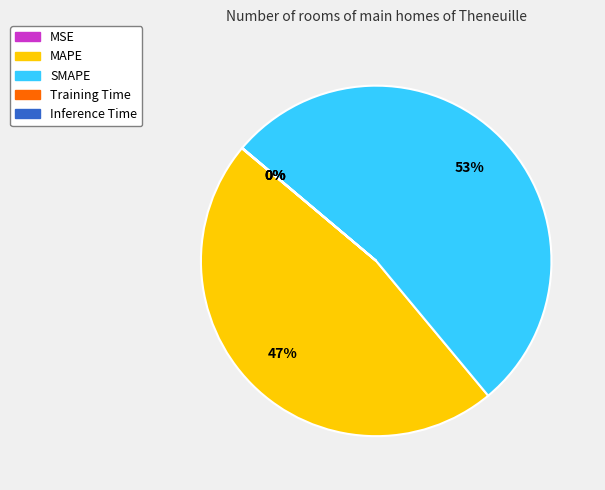

To the nearest percent, what portion does SMAPE represent?

53%